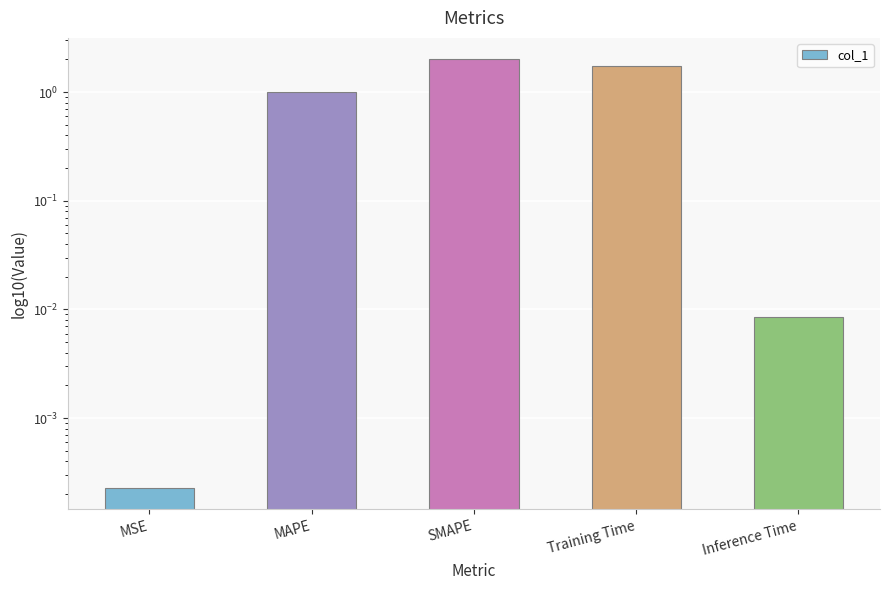

How many data points does each series have?

5